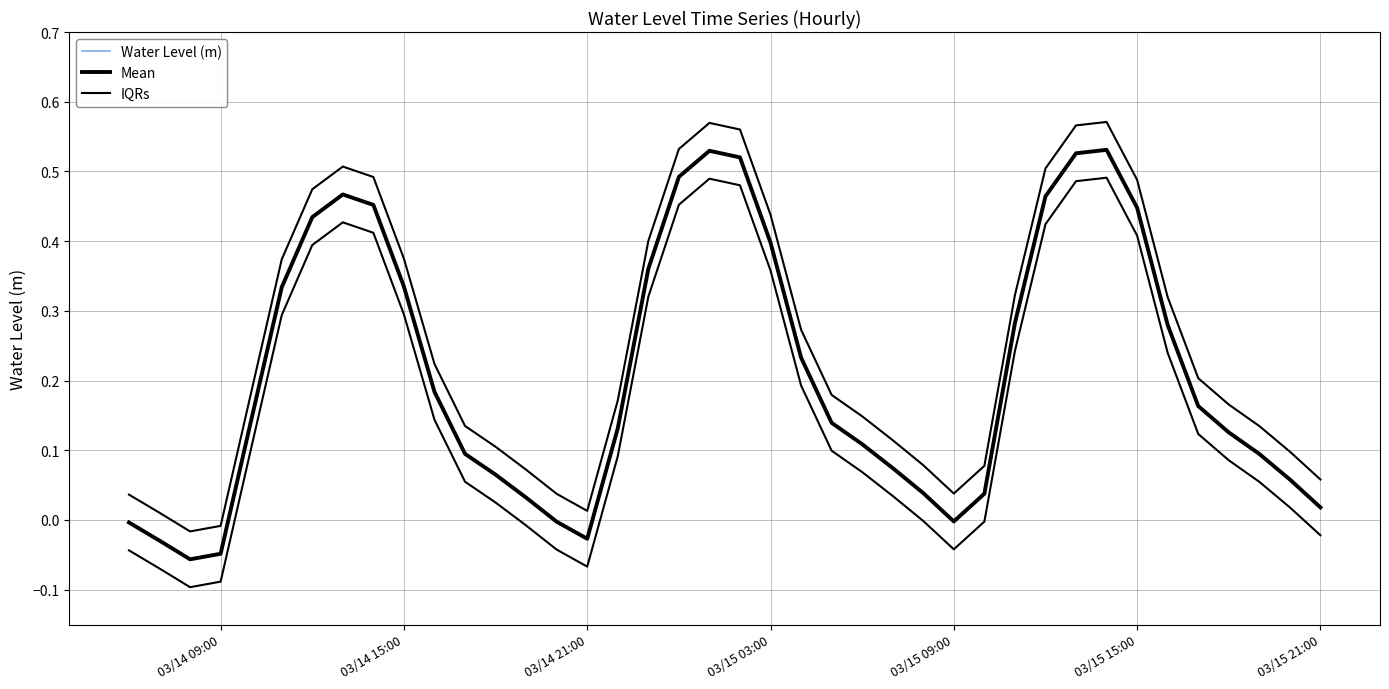

What is the difference between the maximum and minimum values in the Water Level (m) series?

0.6